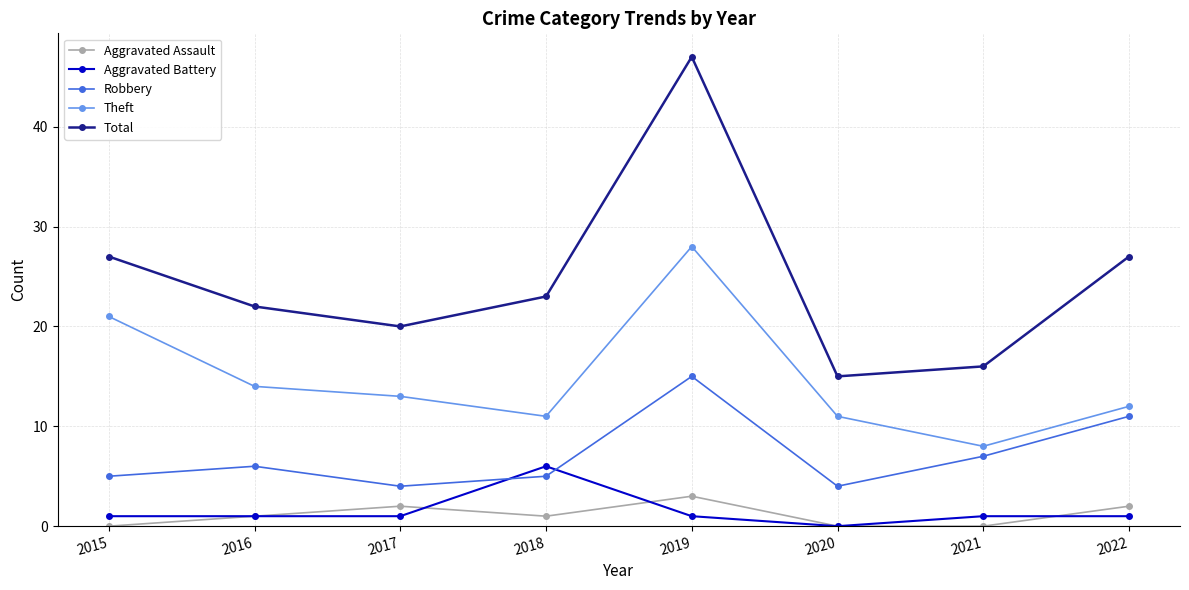

At which category does Aggravated Assault reach its first local peak?

2017